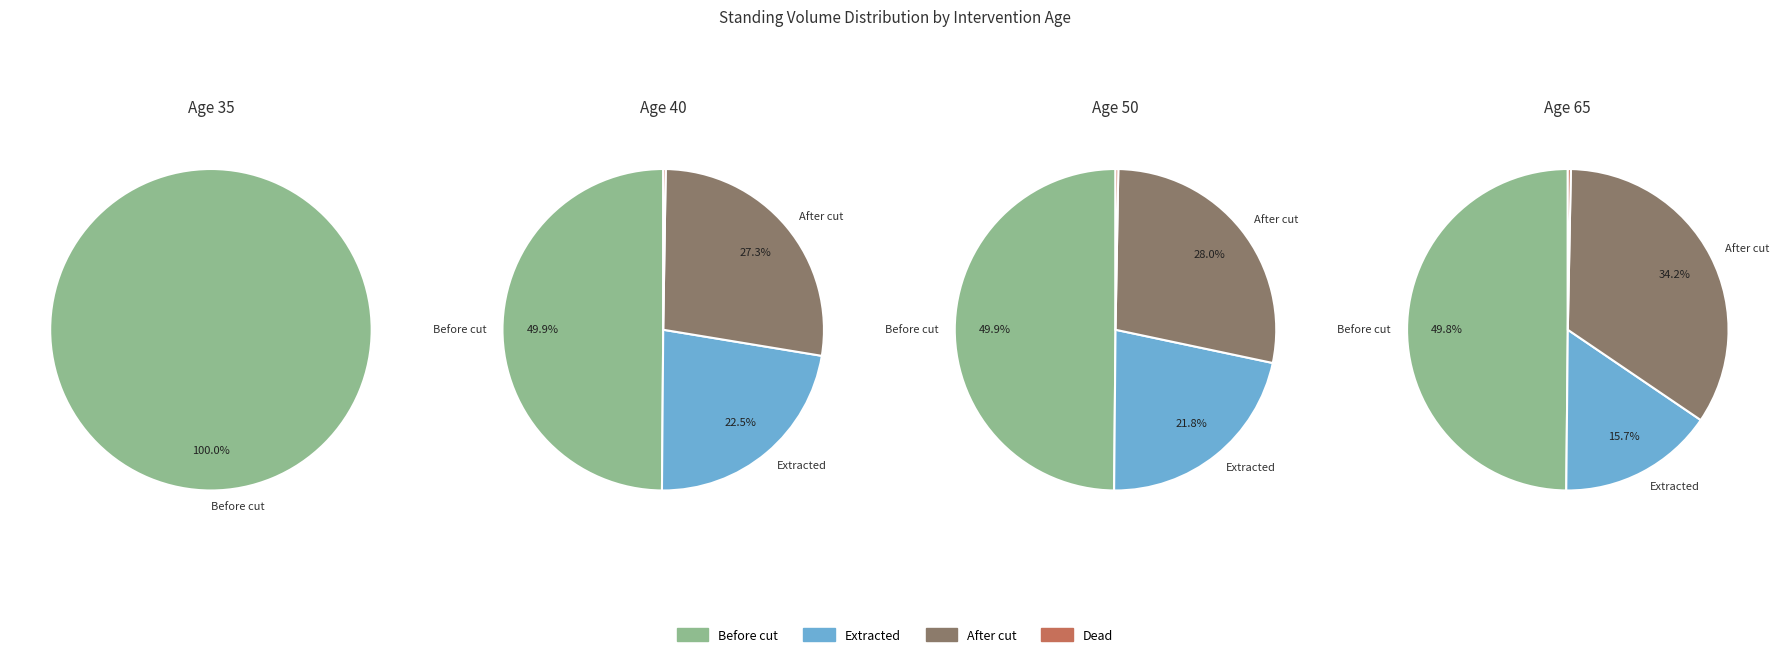

True or false: 70 accounts for 20% of the total.

False